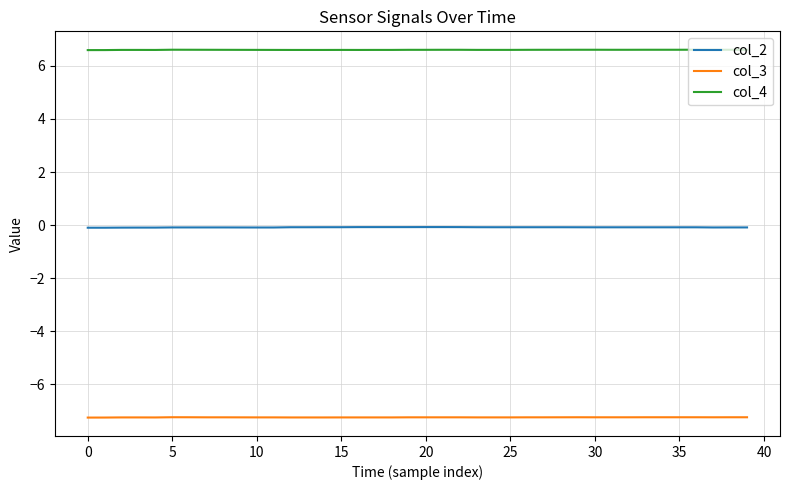

Which series has the largest total across all categories?

col_4